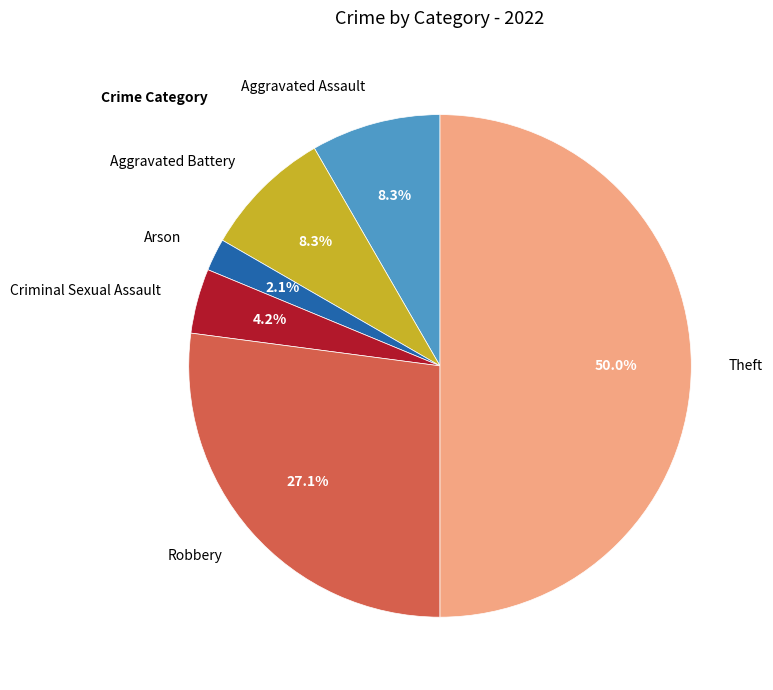

How many slices are in this pie chart?

6